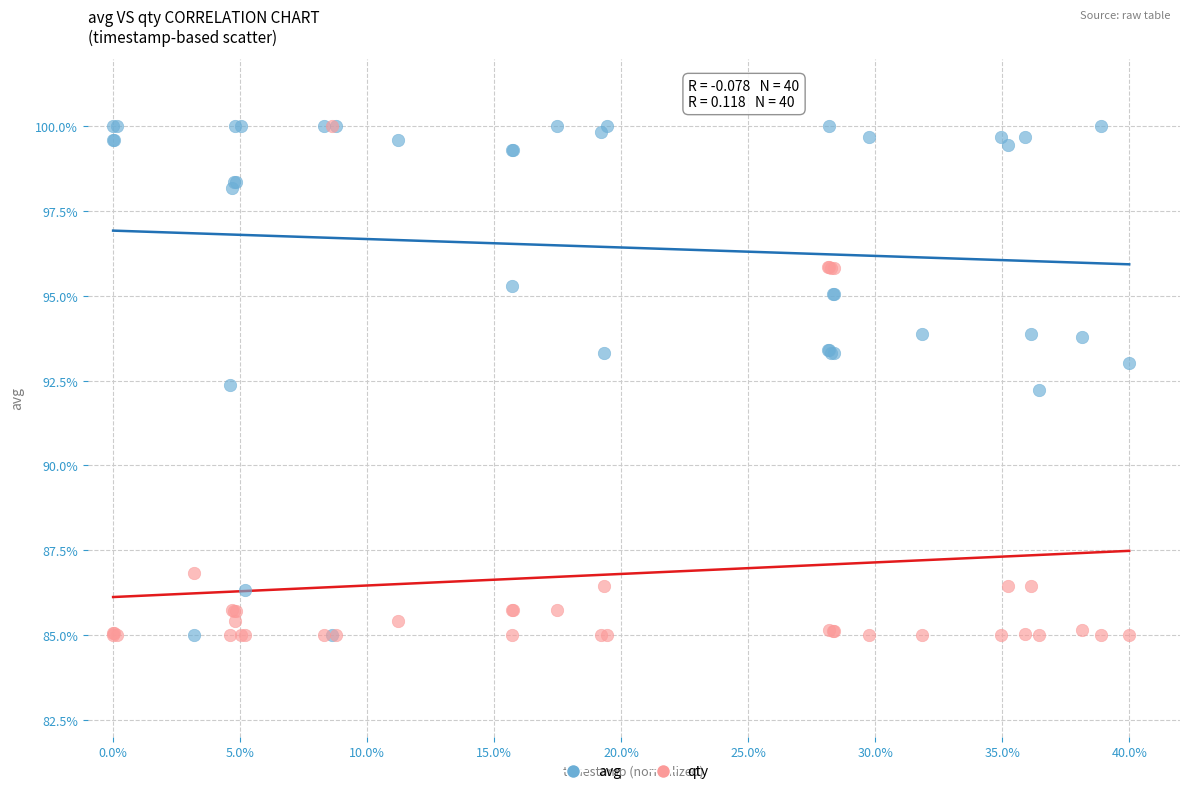

What are all the series names shown in the legend?

avg, qty